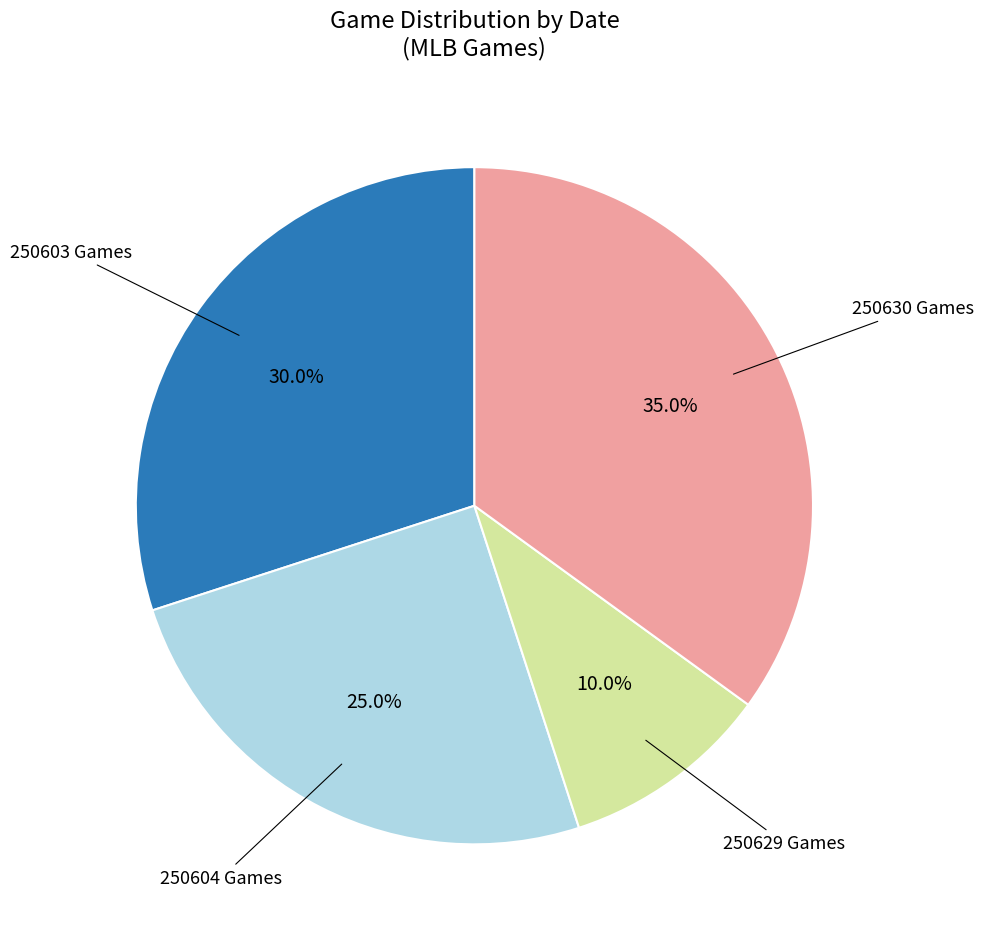

Is there a majority slice in this chart?

No